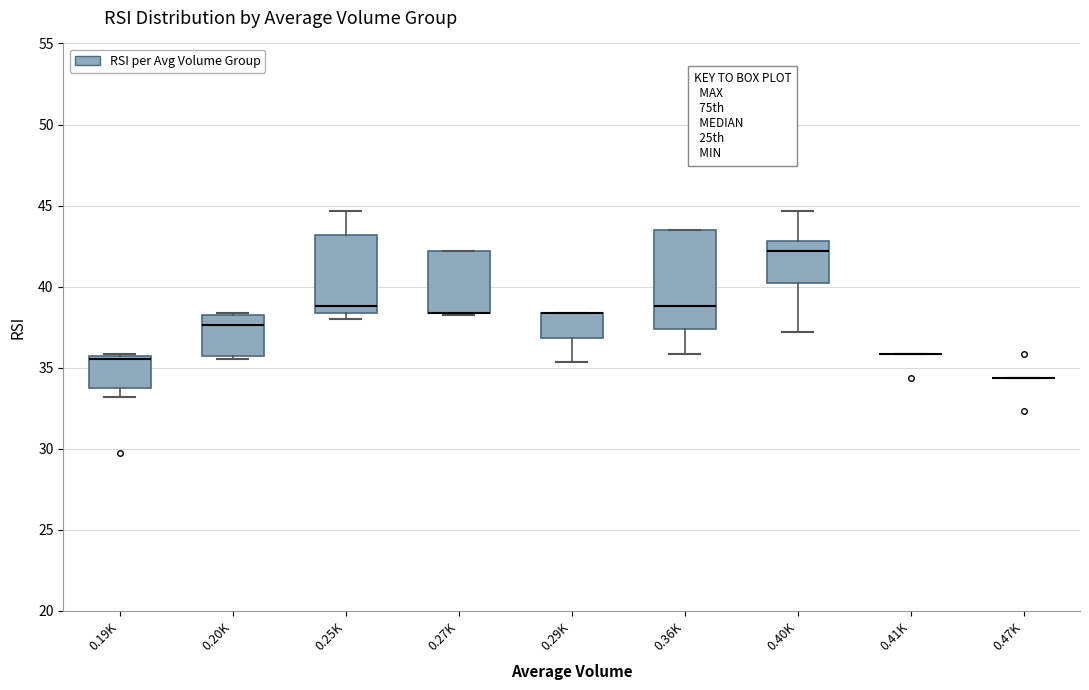

Reading left to right, transcribe this box plot: for each box, give where its median line is, the range the box spans, and where its two whiskers end, as read against the y-axis. The values are not printed on the chart, so give them approximately, as read against the axis.

0.19K: median 35.5, box 34.0 to 35.5, whiskers 33.0 to 36.0
0.20K: median 37.5, box 35.5 to 38.0, whiskers 35.5 to 38.5
0.25K: median 39.0, box 38.5 to 43.0, whiskers 38.0 to 44.5
0.27K: median 38.5 (drawn on the box's lower edge), box 38.5 to 42.0, whiskers 38.0 to 42.0
0.29K: median 38.5 (drawn on the box's upper edge), box 37.0 to 38.5, whiskers 35.5 to 38.5
0.36K: median 39.0, box 37.5 to 43.5, whiskers 36.0 to 43.5
0.40K: median 42.0, box 40.0 to 43.0, whiskers 37.0 to 44.5
0.41K: box collapsed to a line at 36.0, whiskers 36.0 to 36.0
0.47K: box collapsed to a line at 34.5, whiskers 34.5 to 34.5